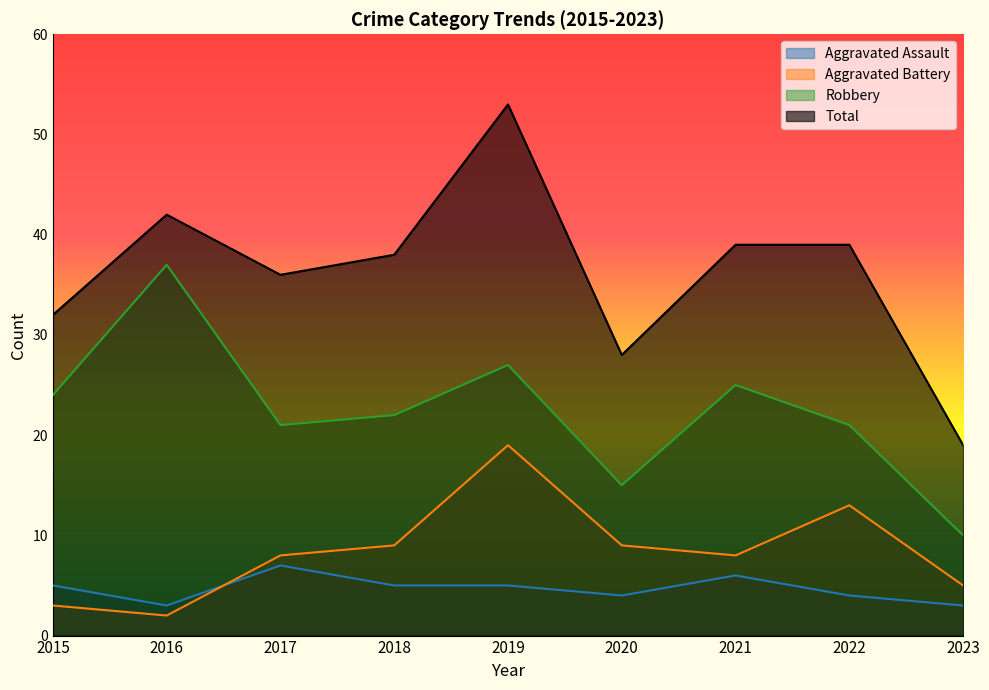

Between 2018 and 2017, which is larger?

2017